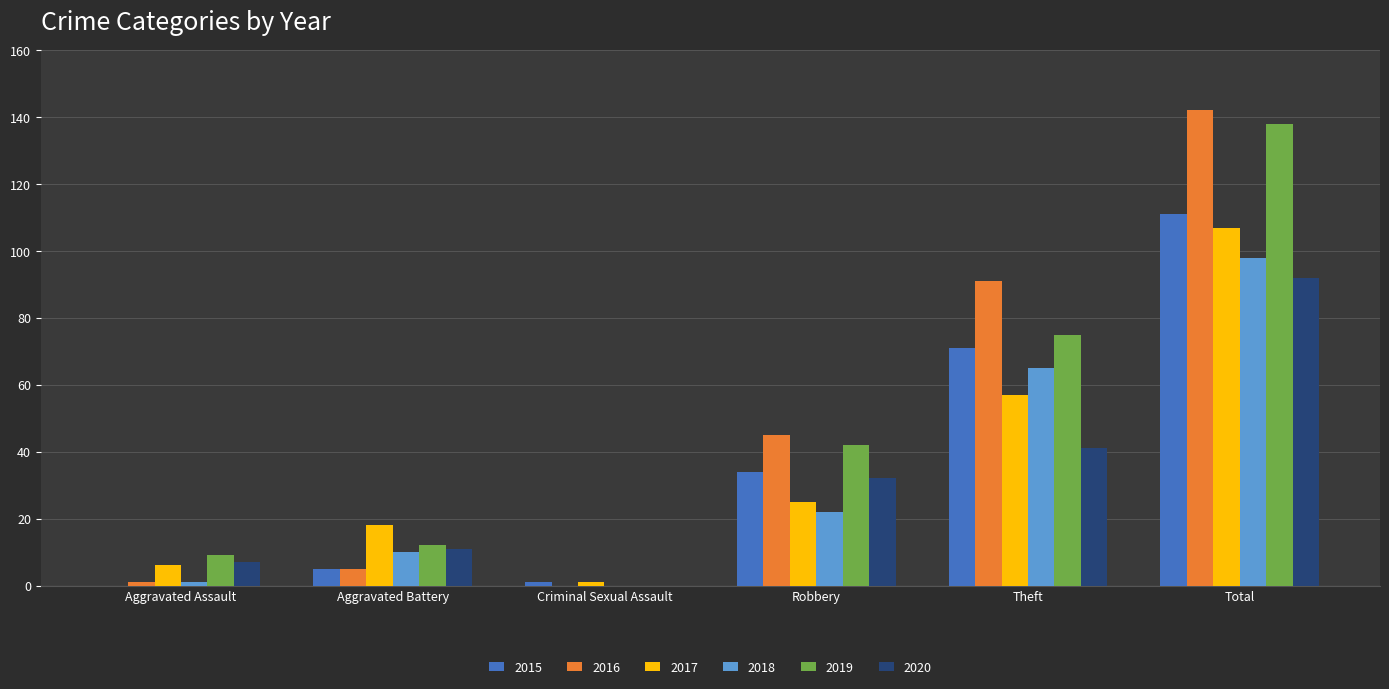

At which label is 2015 closest to 55?

Theft